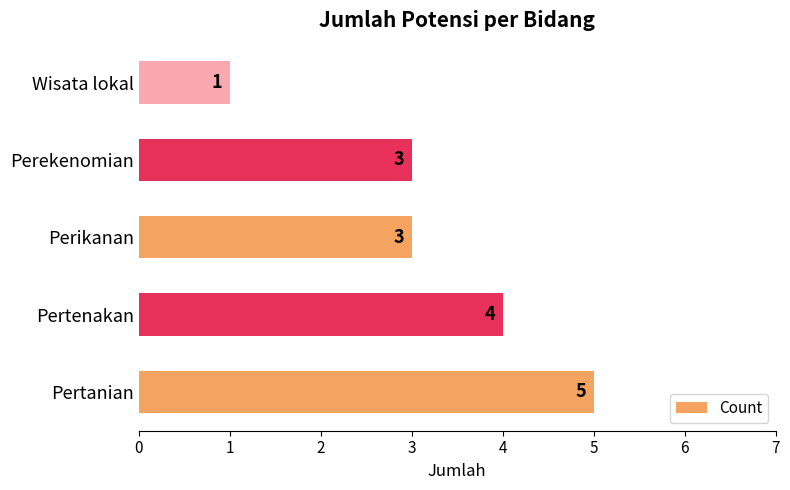

Reading bottom to top, extract all data points from this chart.

5	4	3	3	1